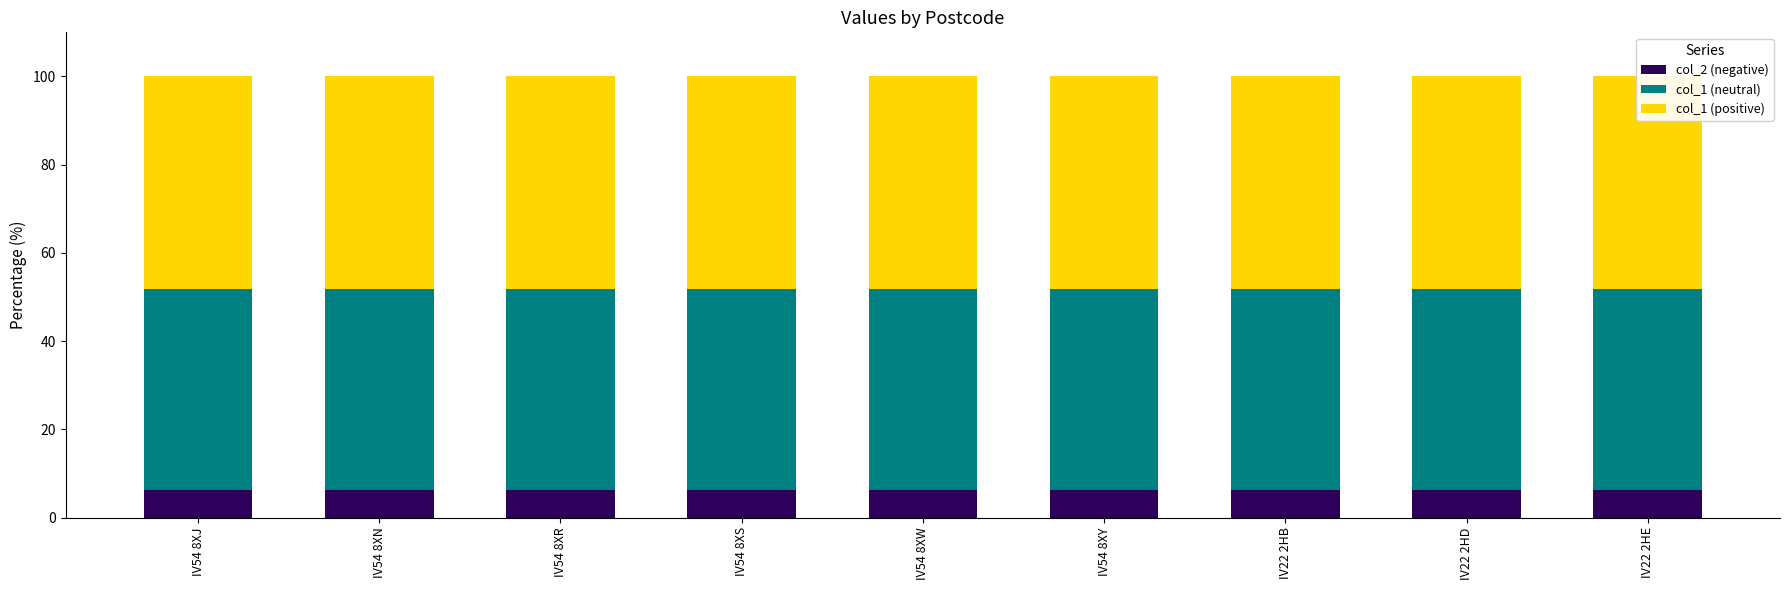

Is it true that col_1 (neutral) equals 45.5 at IV54 8XN?

True